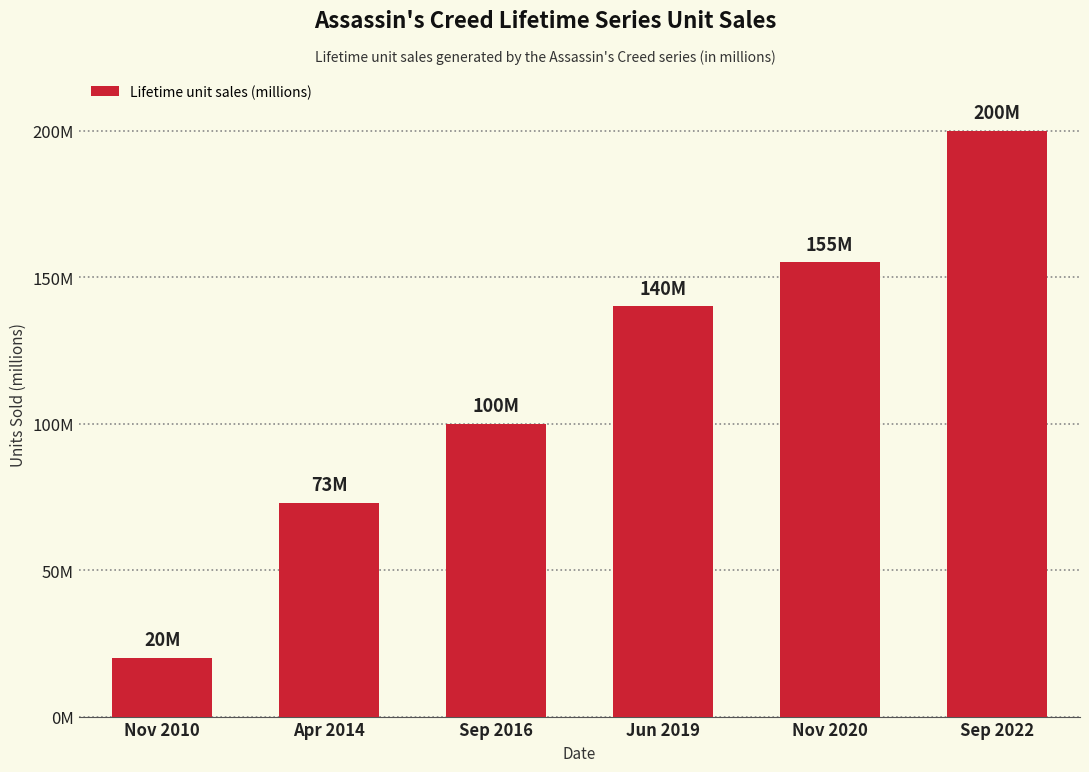

Does the chart contain any negative values?

No